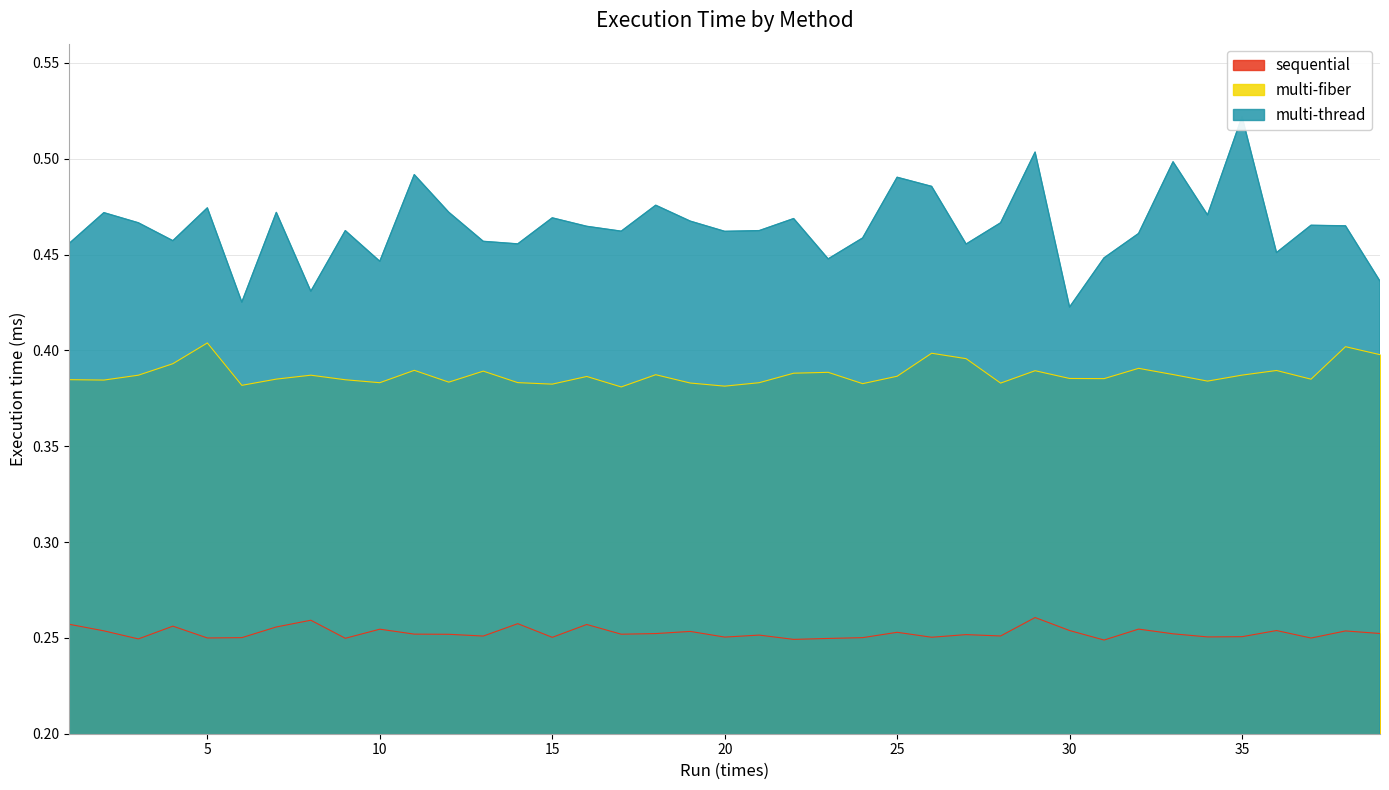

What is the value of the multi-fiber point at the 15th from the left?

0.4